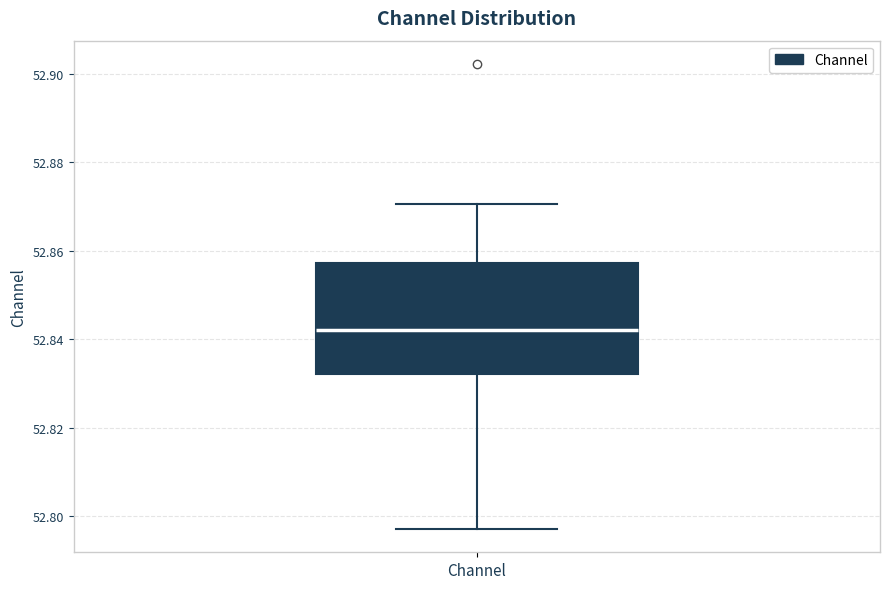

Read this box plot against the y-axis: the position of the median line, the range covered by the box, and the ends of both whiskers. The values are not printed on the chart, so give them approximately, as read against the axis.

median 52.842, box 52.832 to 52.858, whiskers 52.798 to 52.870